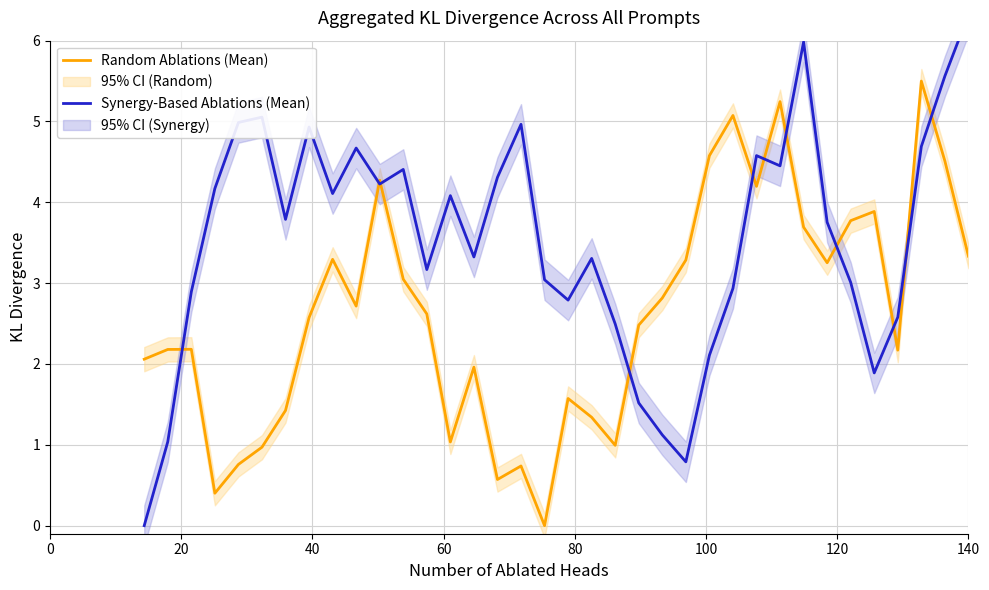

How many lines are shown in the chart?

2